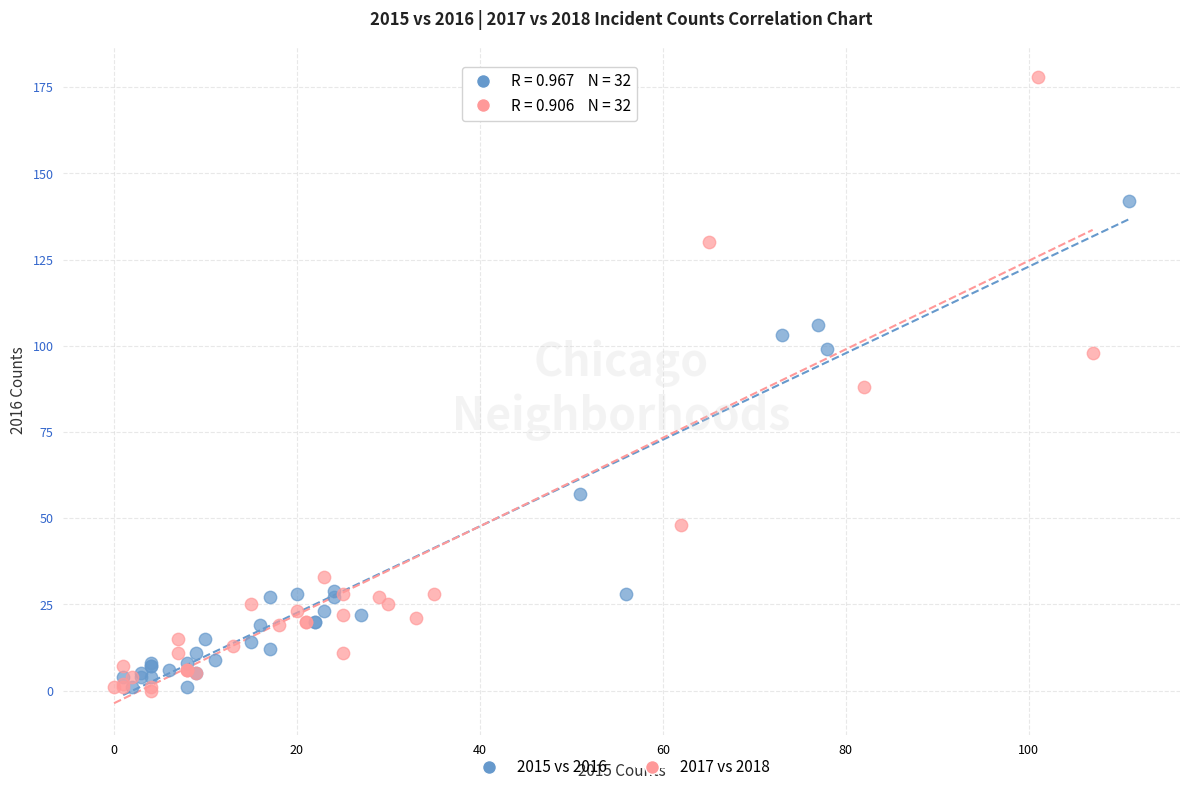

Which series has the widest spread of Y values?

2017 vs 2018